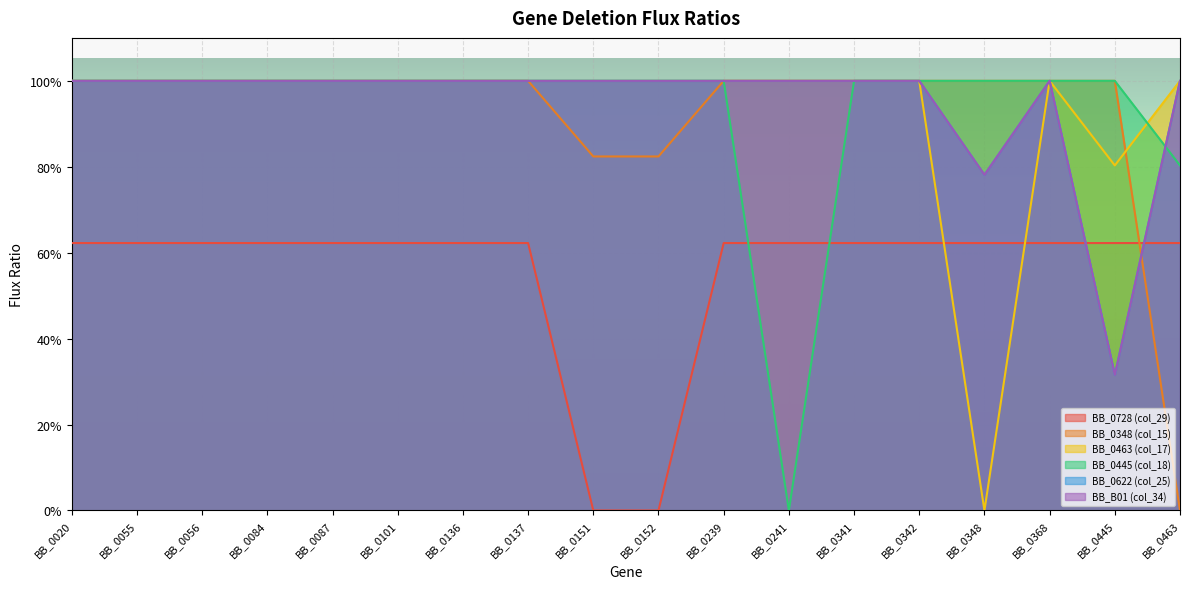

True or false: BB_0348 (col_15) has more than 0 interior local peaks.

False